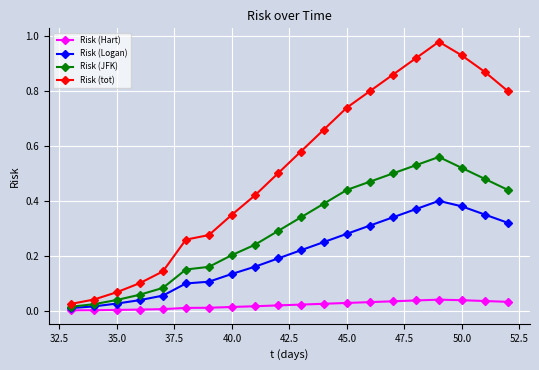

Which series has the largest range (max minus min)?

Risk (tot)